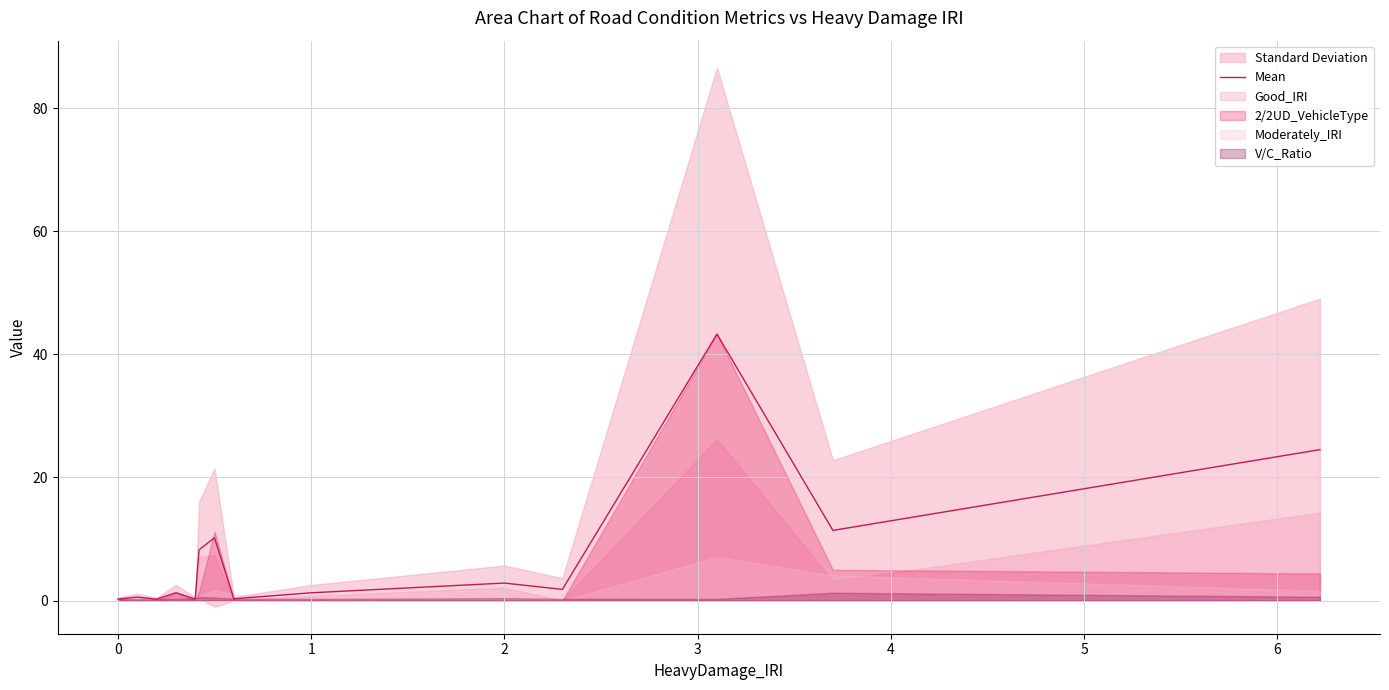

True or false: the data has more than 2 interior local peaks.

True